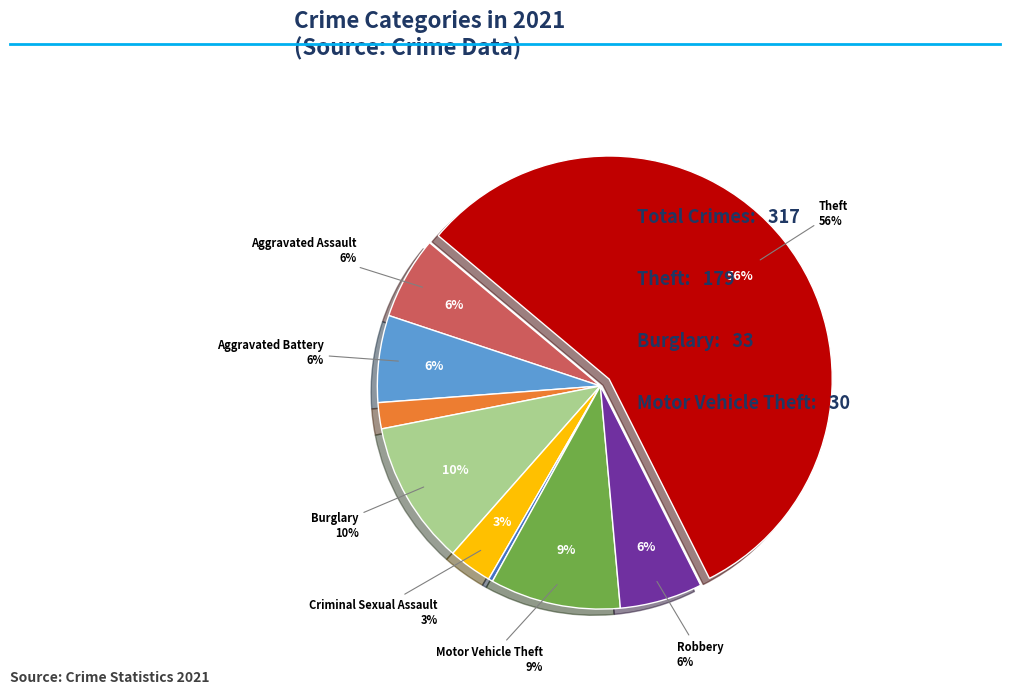

To the nearest percent, what is the average slice percentage?

11%